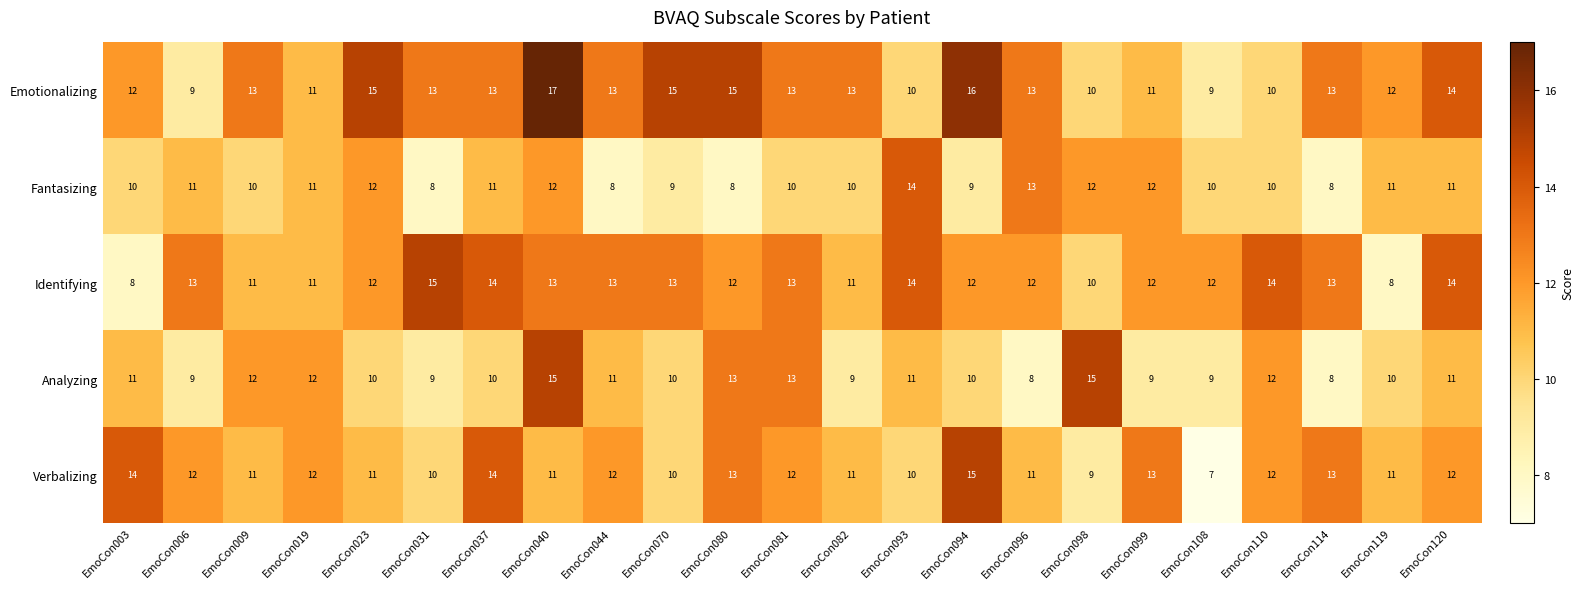

At which category is the sum across all series the highest?

EmoCon040